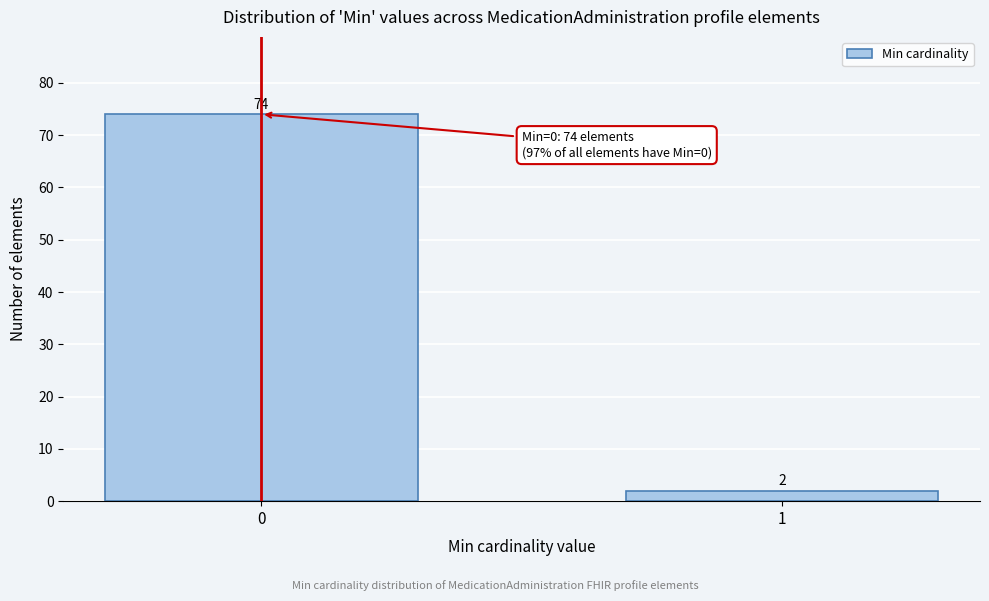

Reading left to right, list all the values displayed in this chart.

74	2